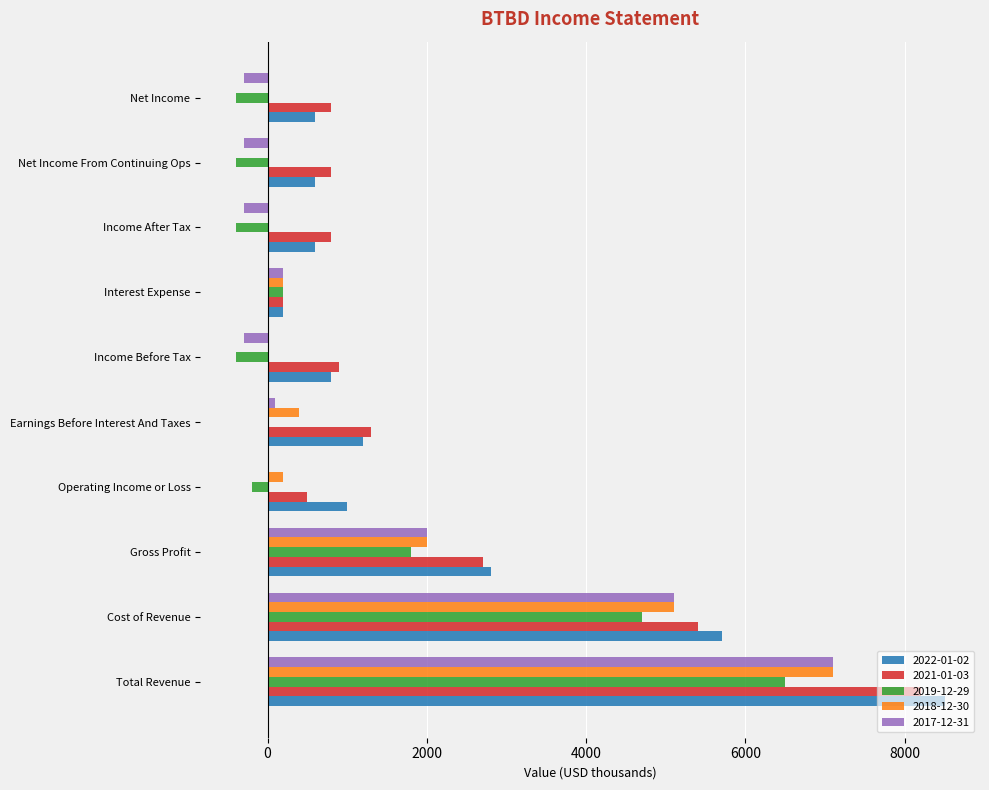

At which category is the sum across all series the highest?

Total Revenue